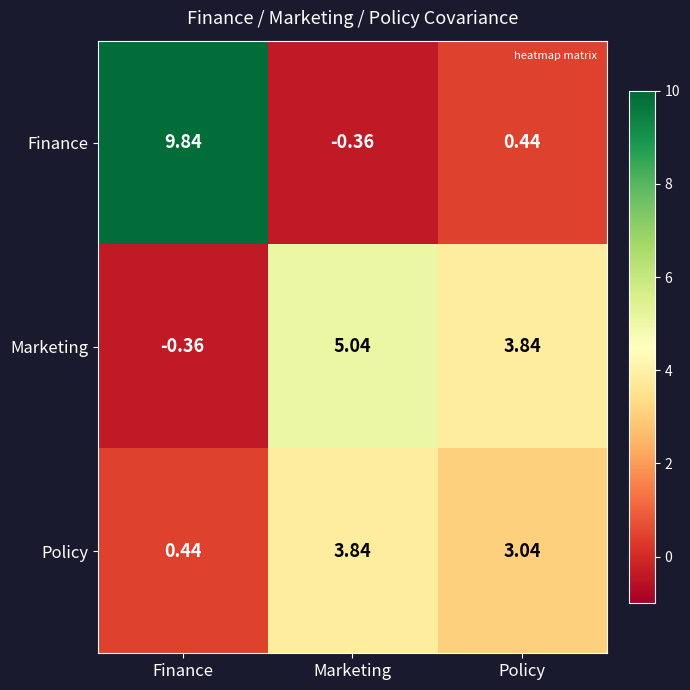

How many categories are shown in the chart?

3